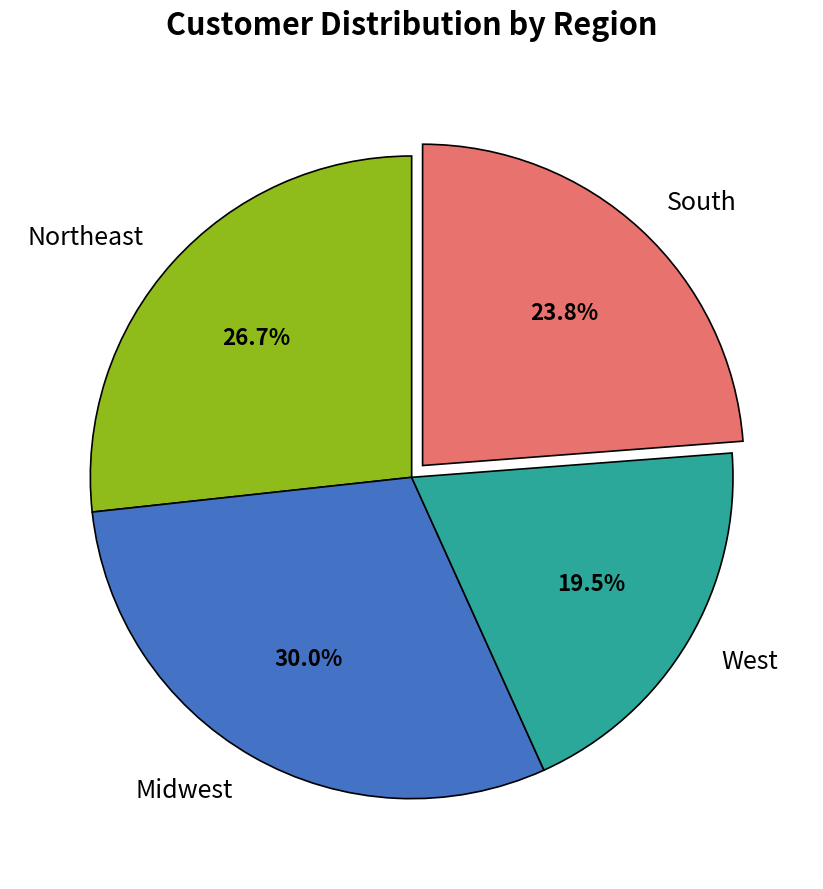

Which slice is the smallest?

West